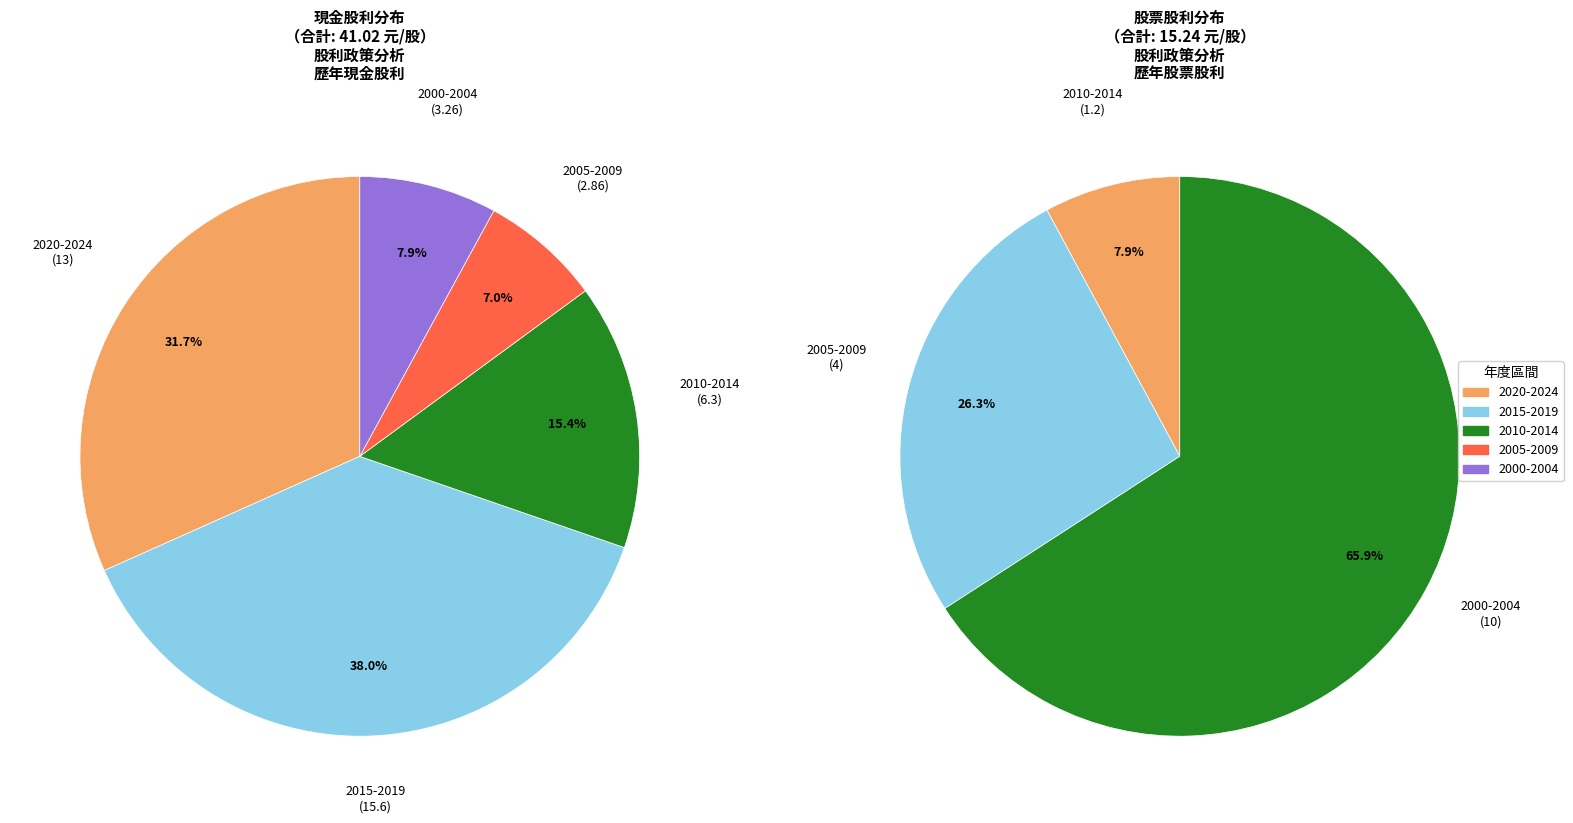

Does 2010 account for over 50% of the chart?

No